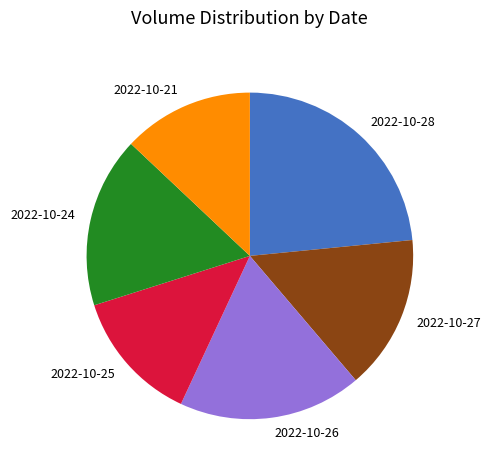

What is the ratio of the value at 2022-10-27 to the value at 2022-10-26?

0.8